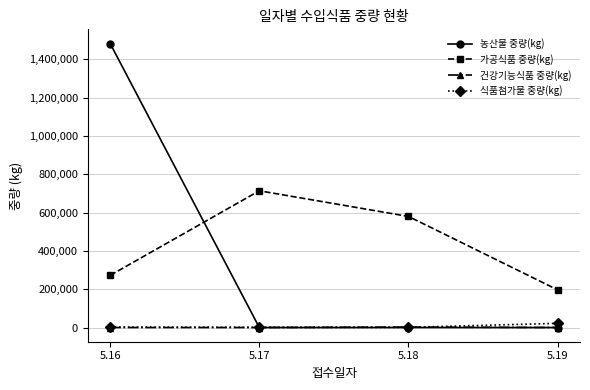

What is the greatest value displayed?

1483039